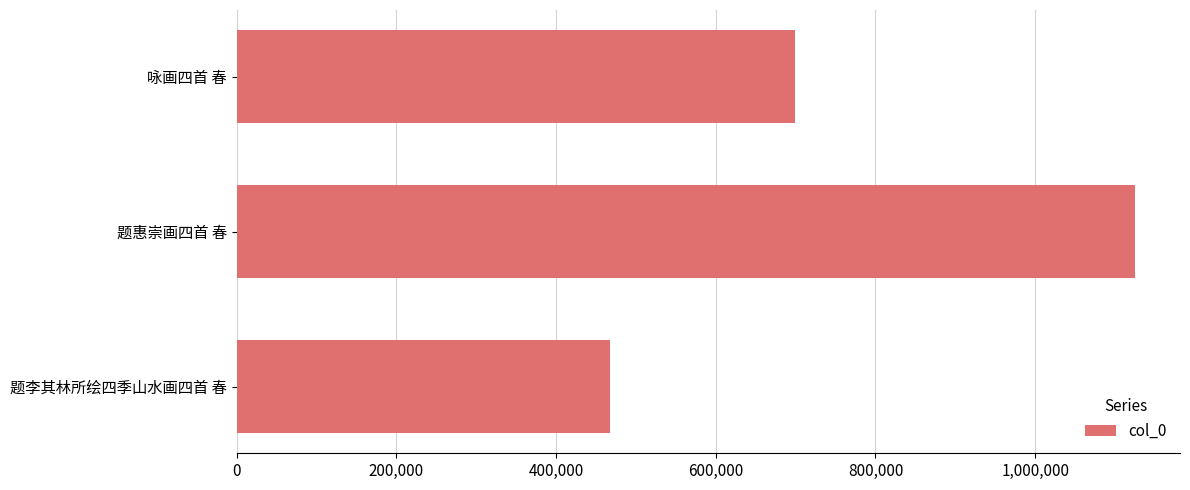

Which category has the lowest value across all series?

题李其林所绘四季山水画四首 春